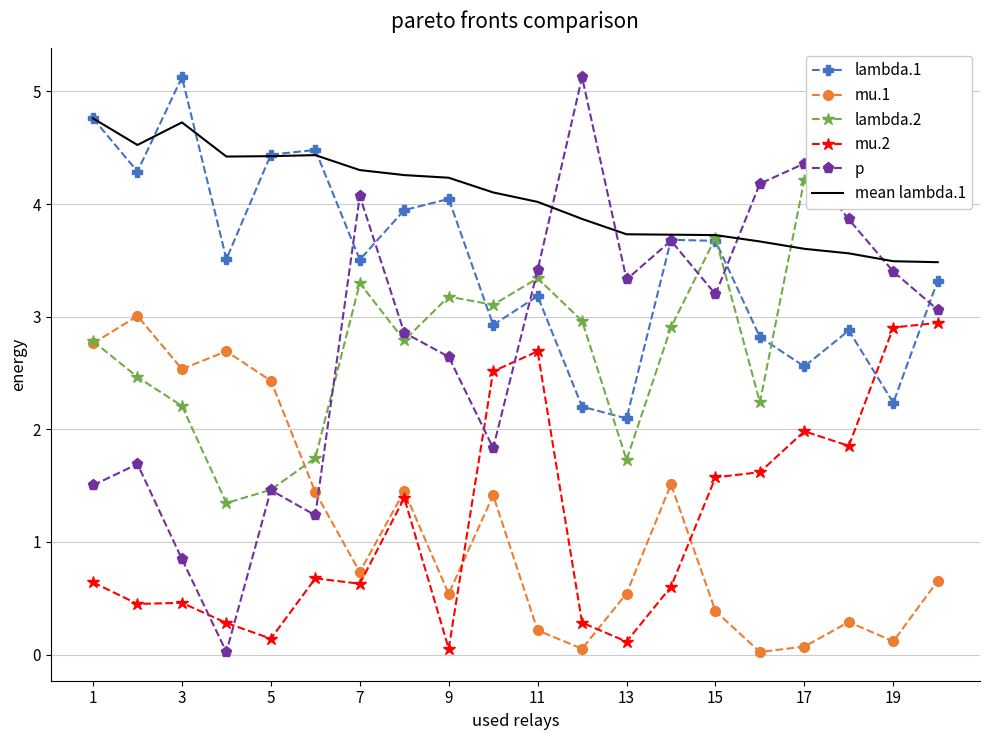

After their last crossing, which series has the higher values: p or mu.1?

p